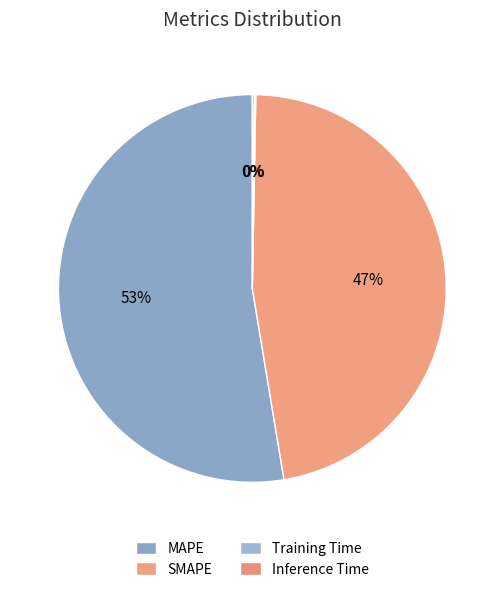

Which category has the smallest portion of the pie?

Training Time